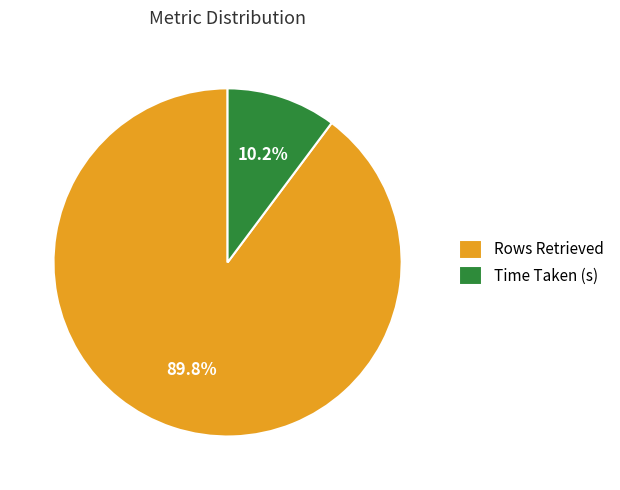

Between Time Taken (s) and Rows Retrieved, which is larger?

Rows Retrieved